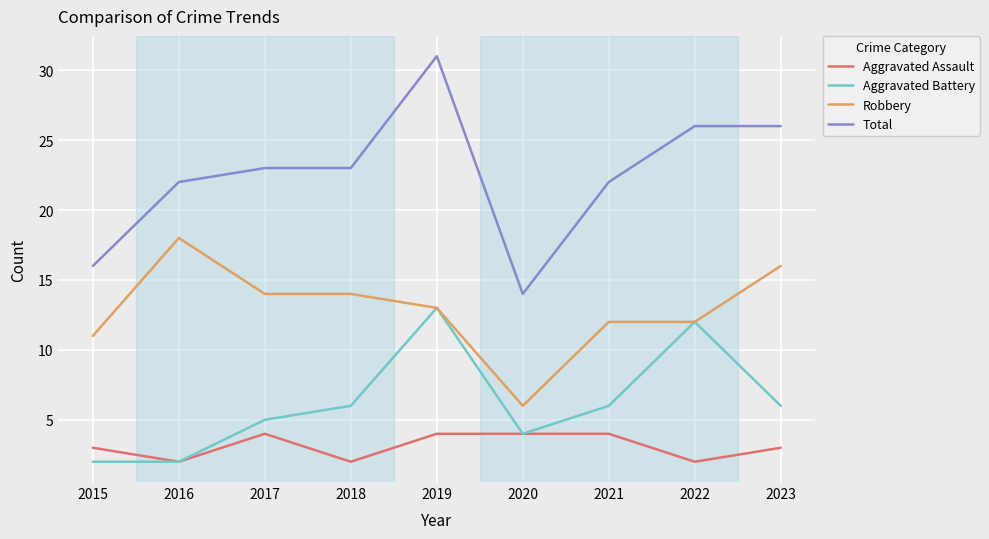

True or false: Robbery has a value of 10 at 2023.

False